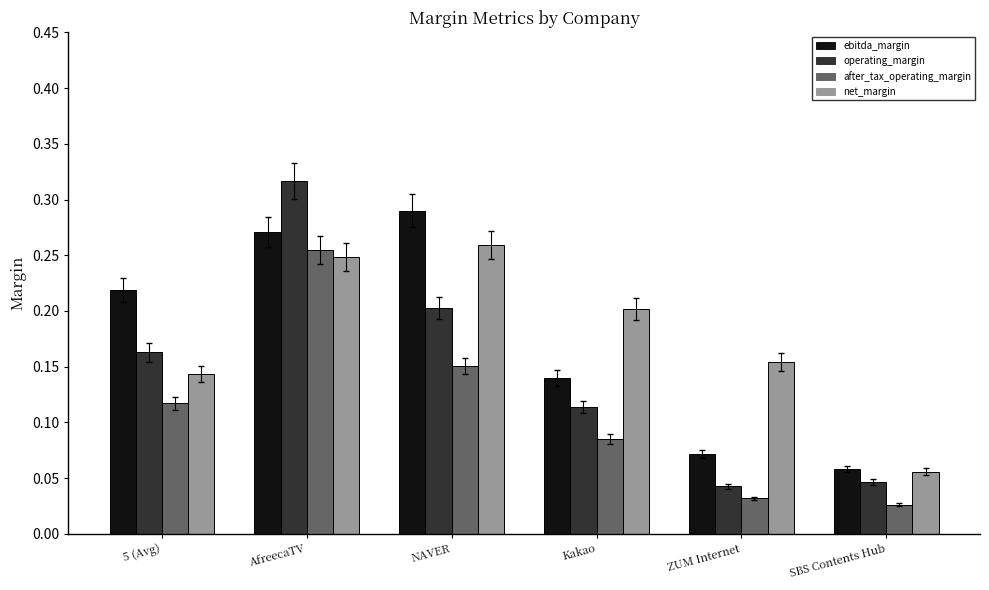

True or false: operating_margin has a value of 0.2 at 5 (Avg).

True